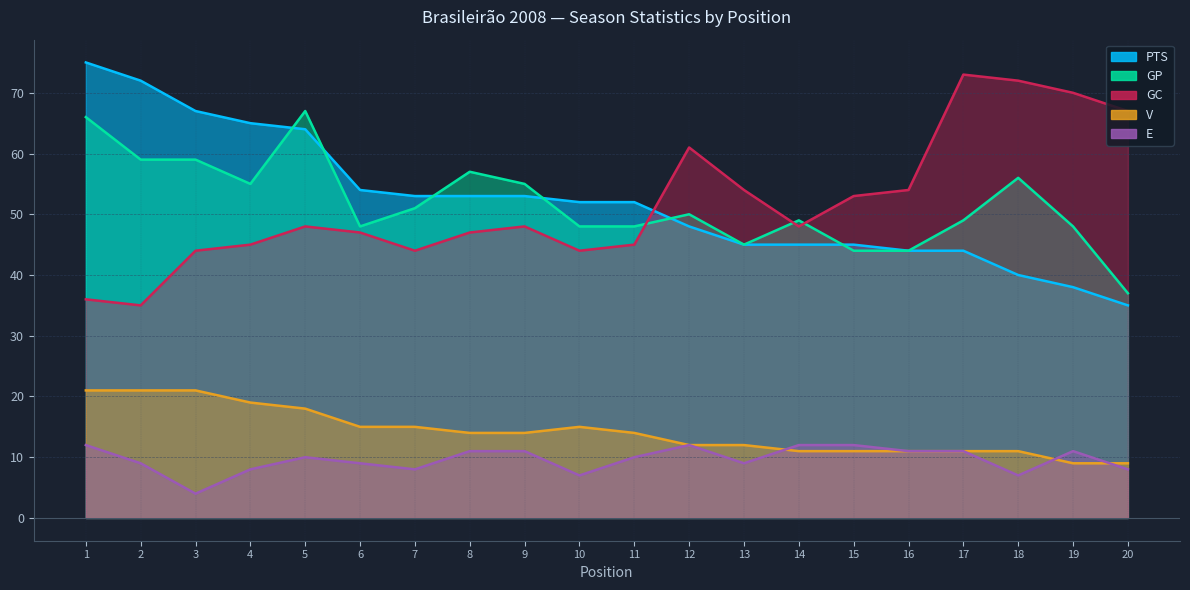

At how many categories does at least one series exceed 70?

4